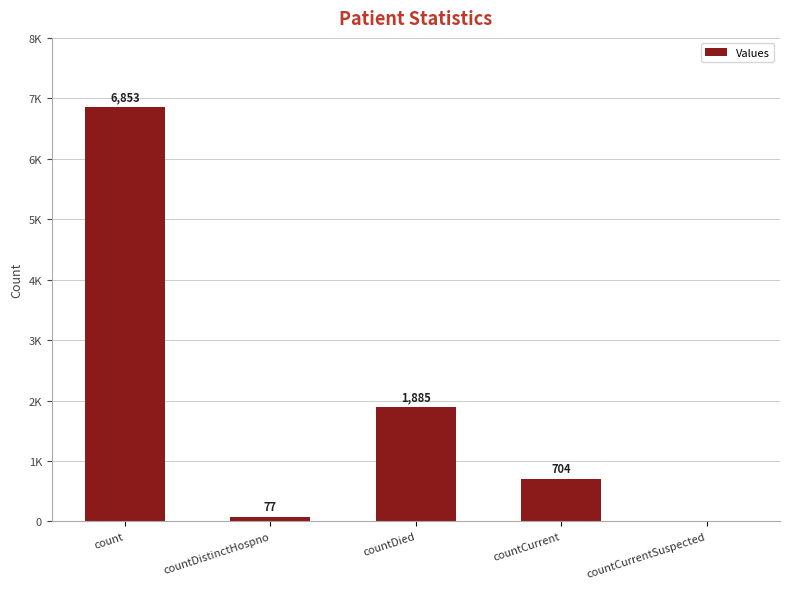

Reading right to left, transcribe all the data shown in this chart.

0	704	1885	77	6853